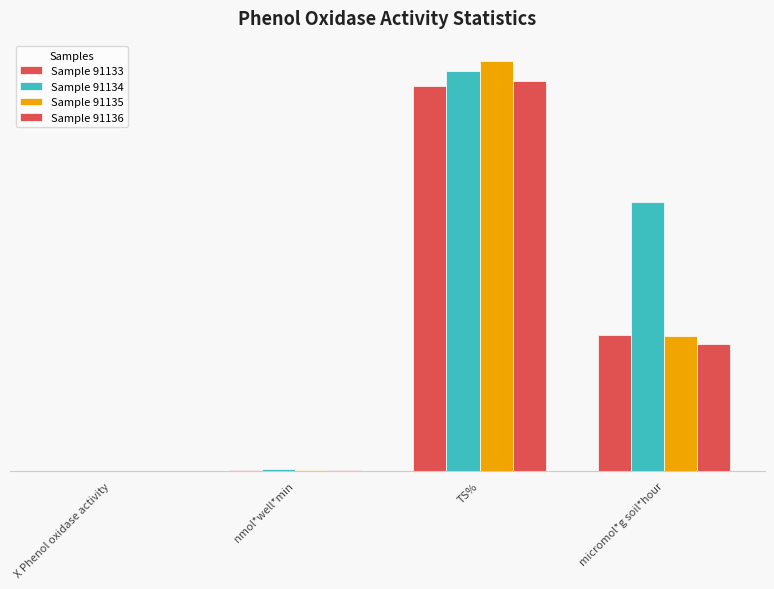

Reading left to right, list all the values displayed in this chart.

Sample 91133: 0.0	0.1	62.3	22.1
Sample 91134: 0.0	0.3	64.8	43.5
Sample 91135: 0.0	0.1	66.4	21.8
Sample 91136: 0.0	0.1	63.1	20.6